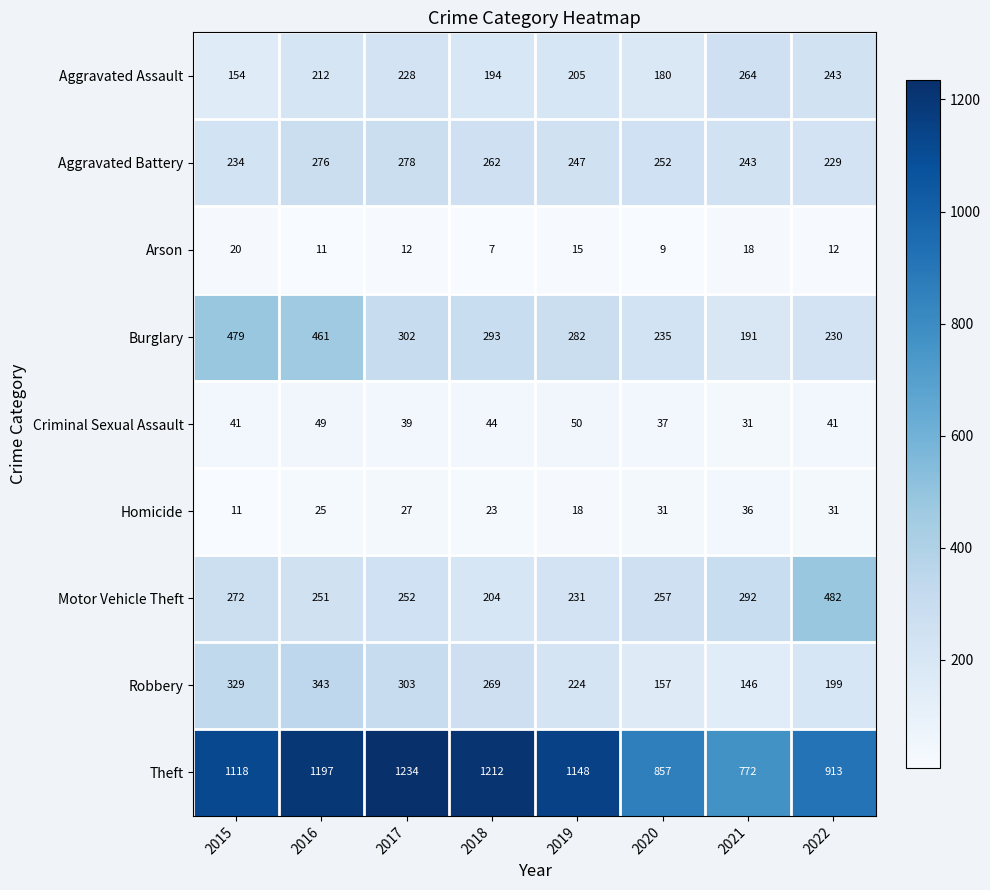

What is the smallest value displayed?

7